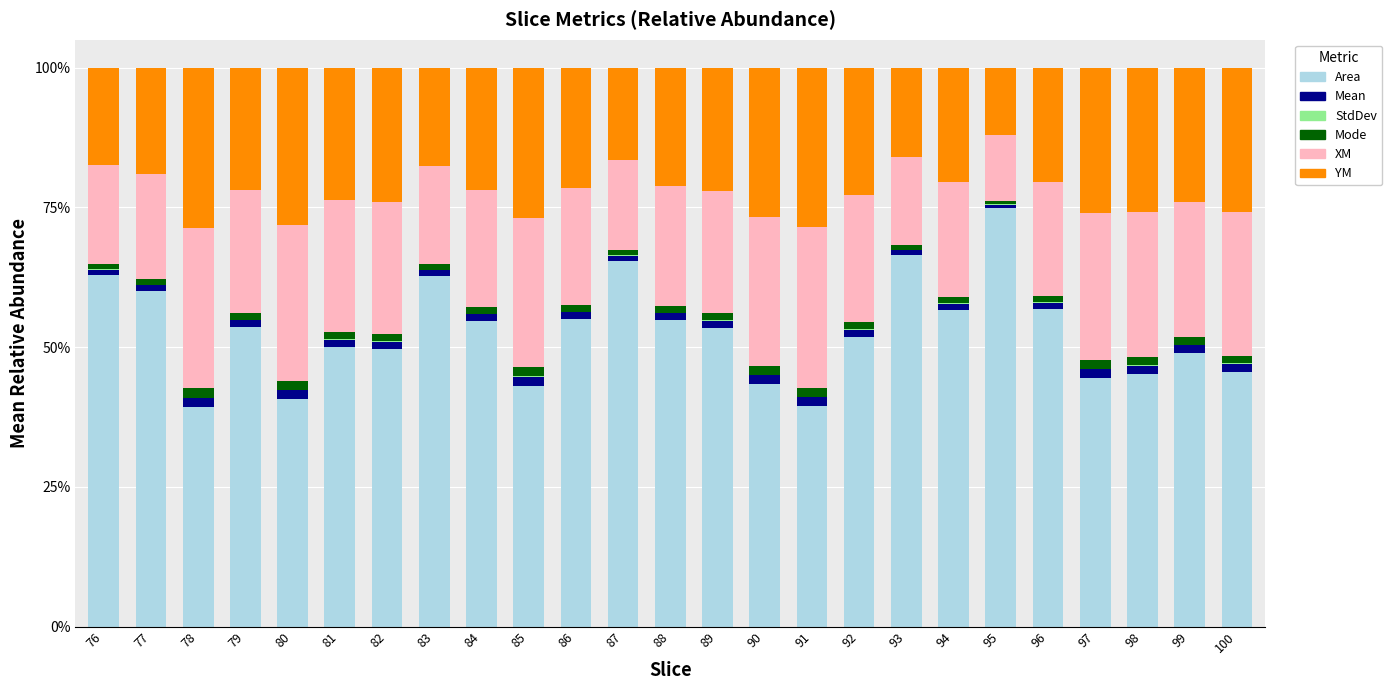

At 84, list the series in order from smallest to largest.

StdDev, Mode, Mean, XM, YM, Area